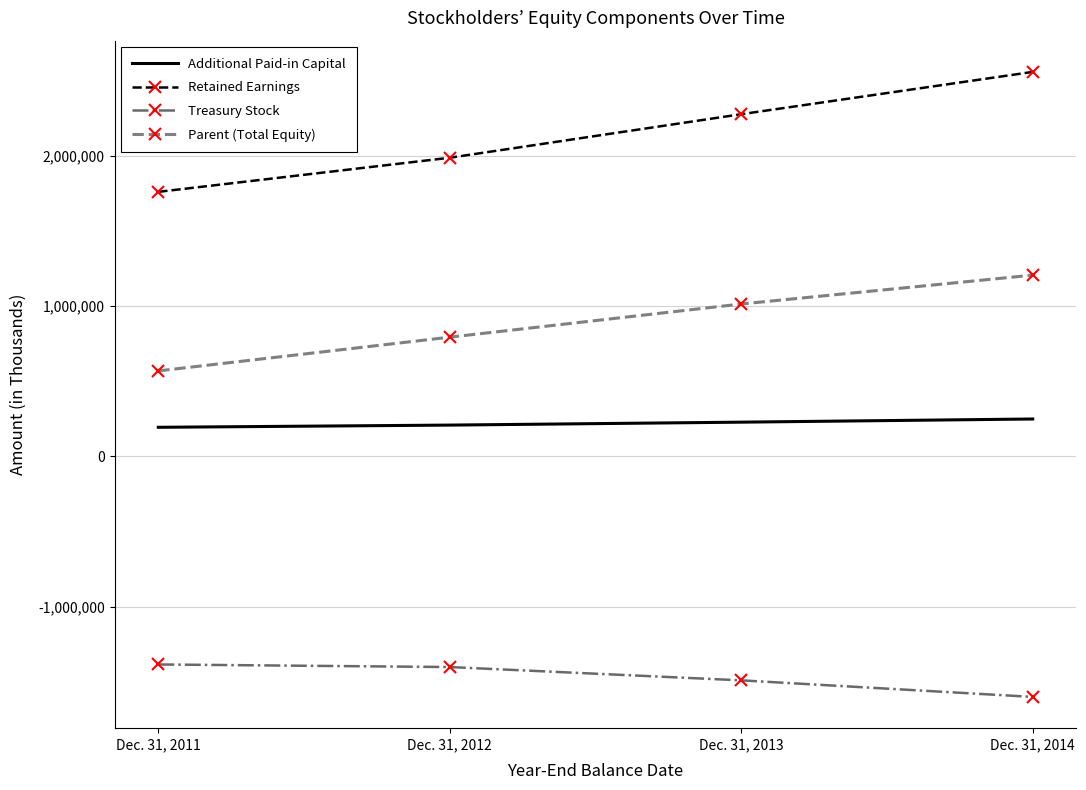

At Dec. 31, 2013, list the series in order from largest to smallest.

Retained Earnings, Parent (Total Equity), Additional Paid-in Capital, Treasury Stock